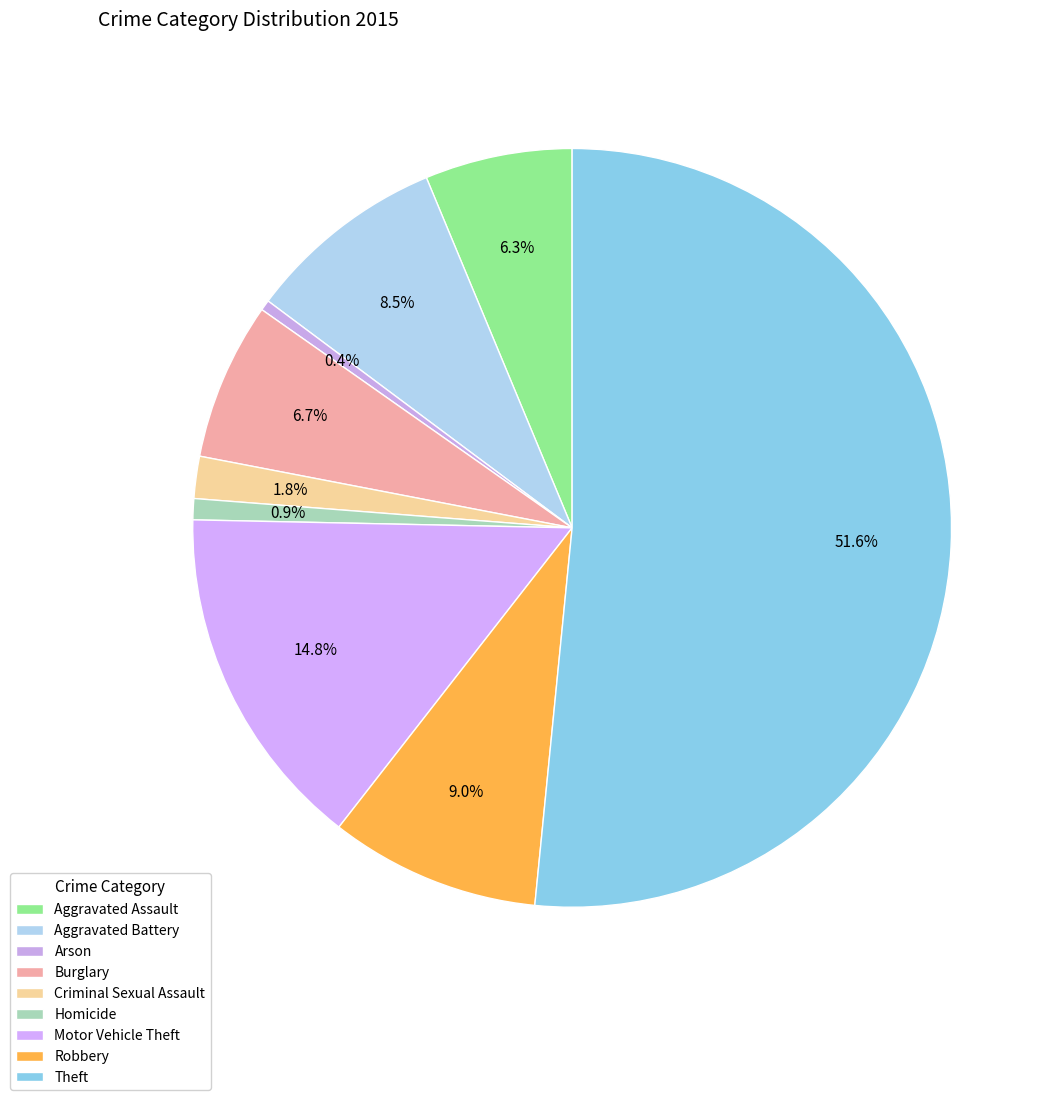

The Criminal Sexual Assault slice represents 2% of the pie. True or false?

True